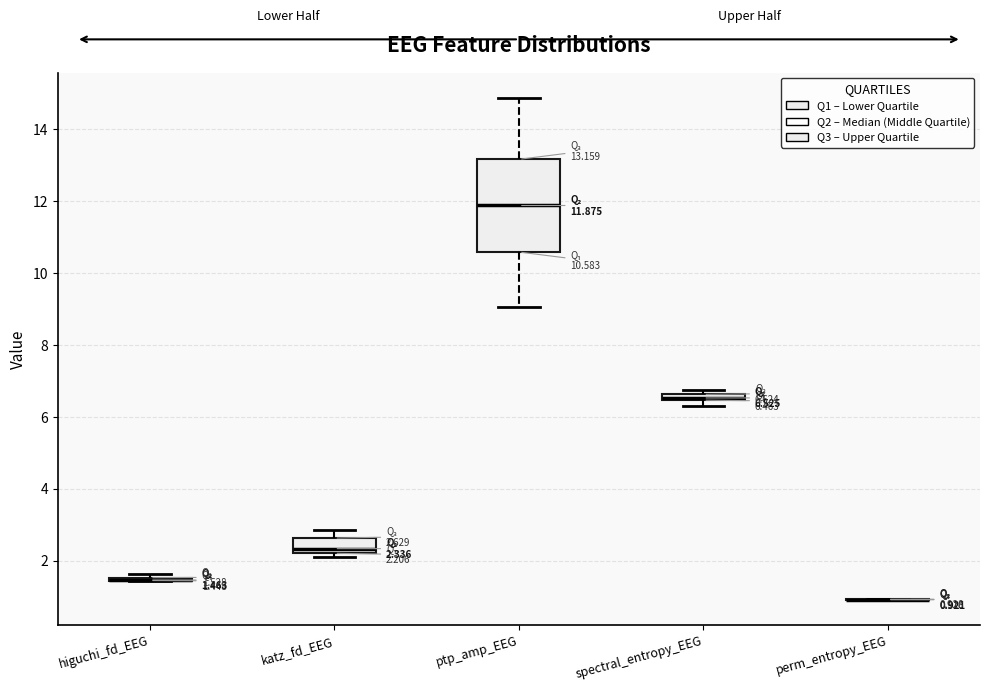

Which box is the tallest, from its lower edge to its upper edge?

ptp_amp_EEG